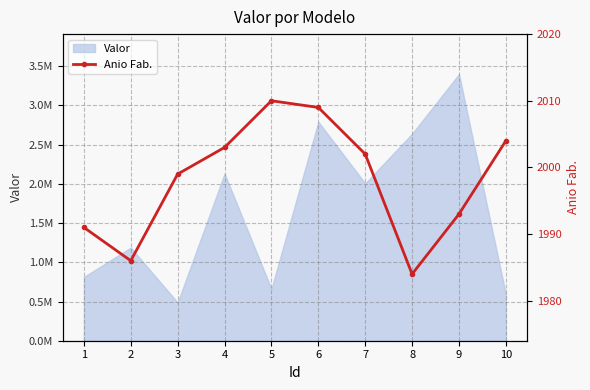

Approximately how many times larger is the value at 1 compared to 9?

1.0